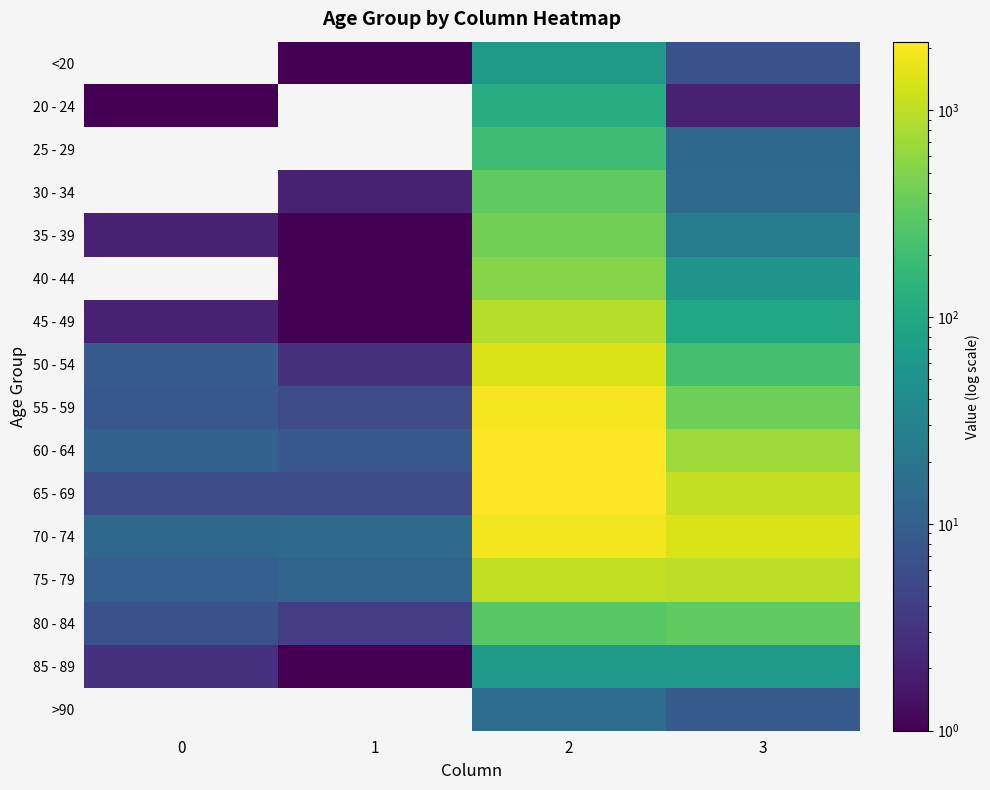

Rank the series at 0 from lowest to highest value.

<20, 25 - 29, 30 - 34, 40 - 44, >90, 20 - 24, 35 - 39, 45 - 49, 85 - 89, 65 - 69, 80 - 84, 55 - 59, 50 - 54, 75 - 79, 60 - 64, 70 - 74